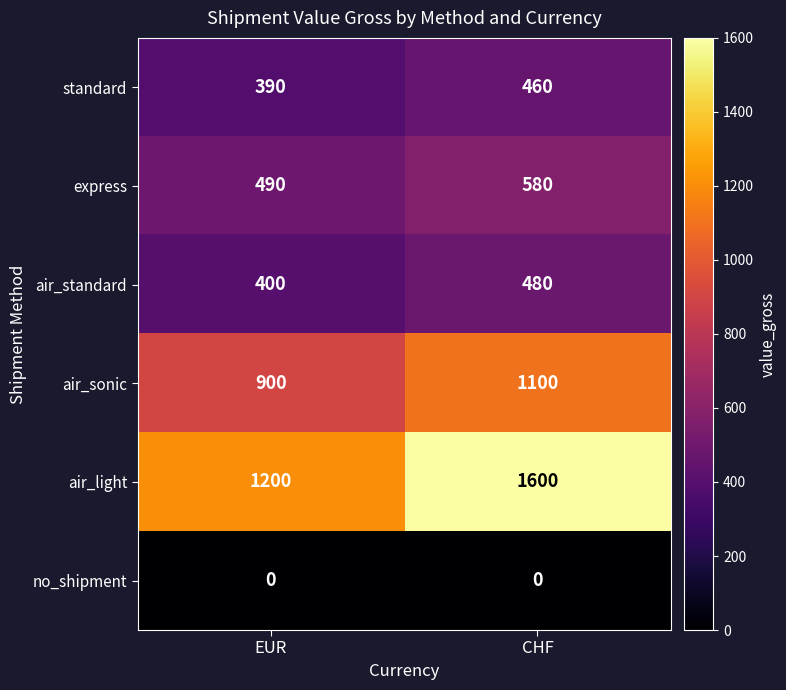

What is the difference between the maximum and minimum values in the air_light series?

400